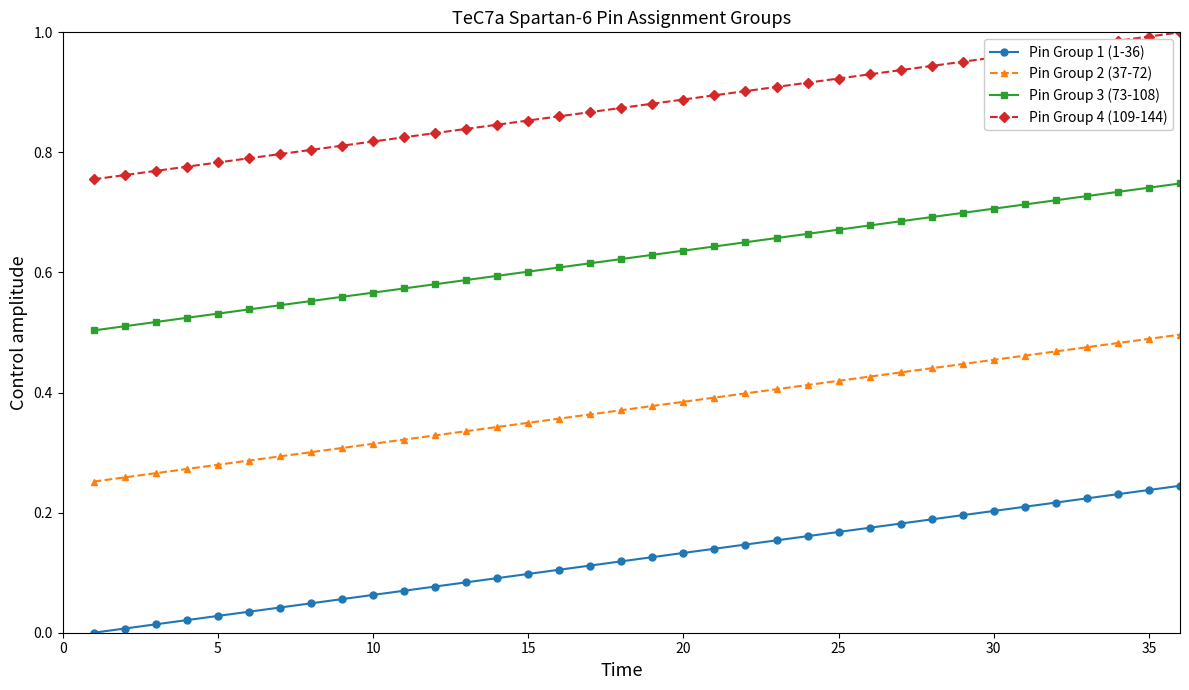

At how many categories does at least one series exceed 0?

36